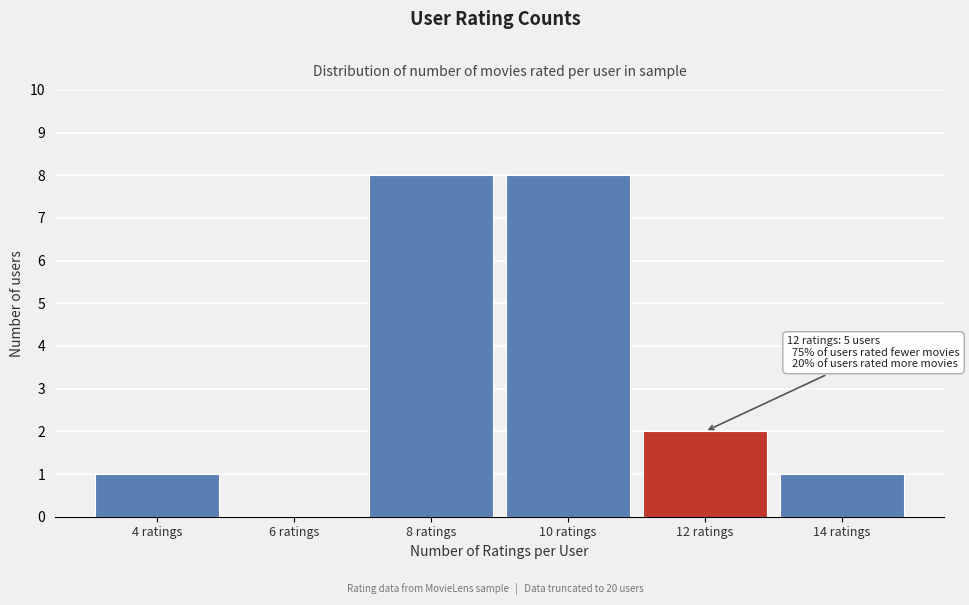

Reading right to left, transcribe all the data shown in this chart.

14 ratings=1	12 ratings=2	10 ratings=8	8 ratings=8	6 ratings=0	4 ratings=1